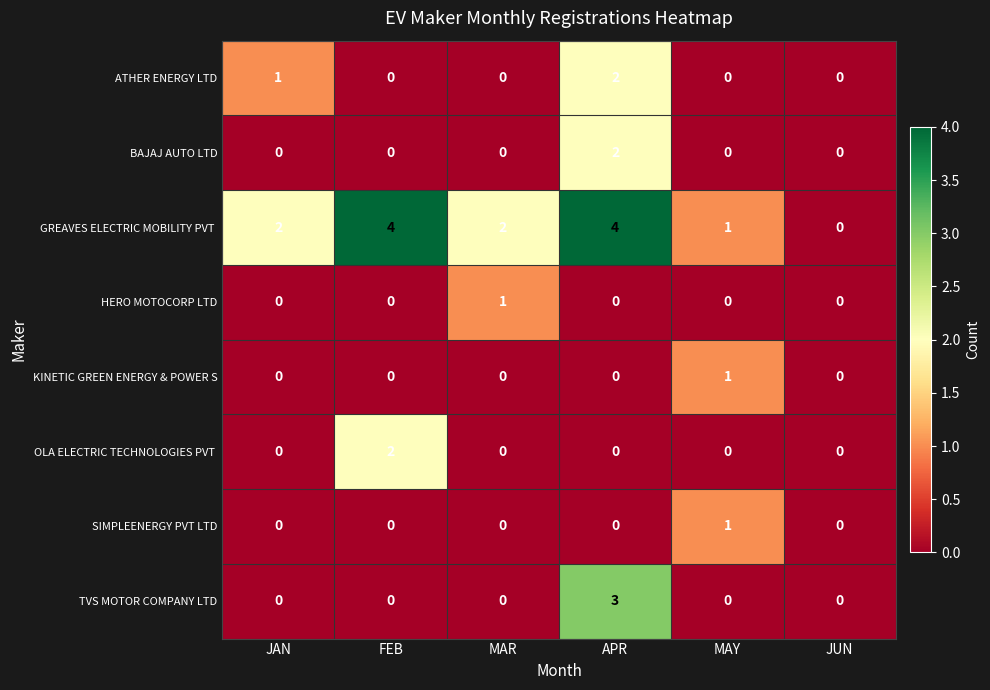

The value of TVS MOTOR COMPANY LTD at APR is 5. True or false?

False